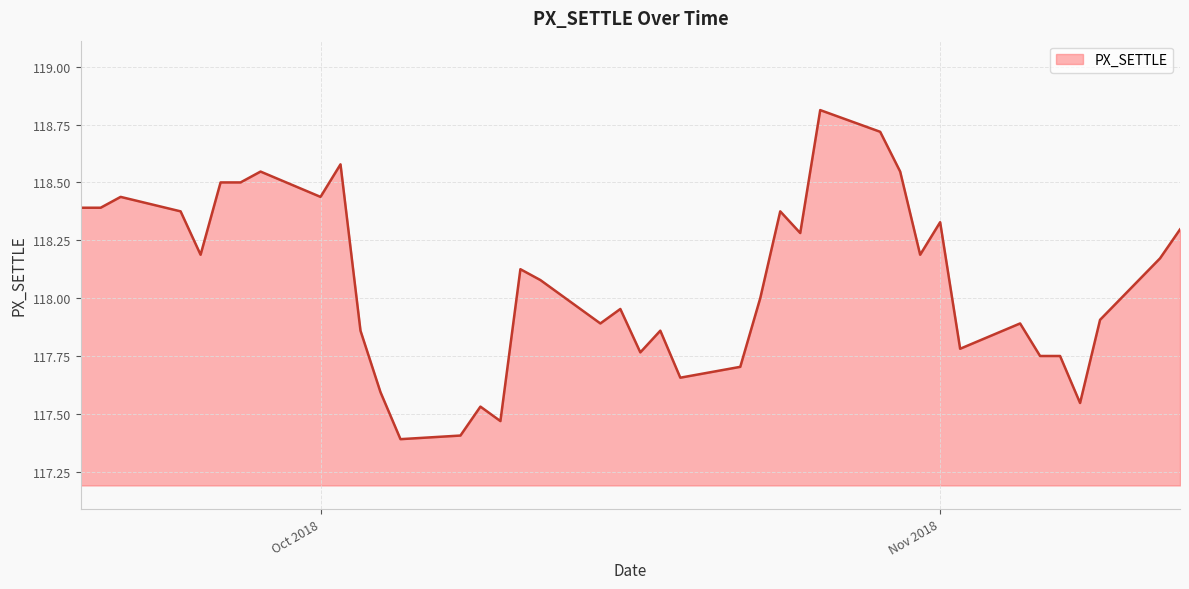

What is the maximum value shown in the chart?

118.8